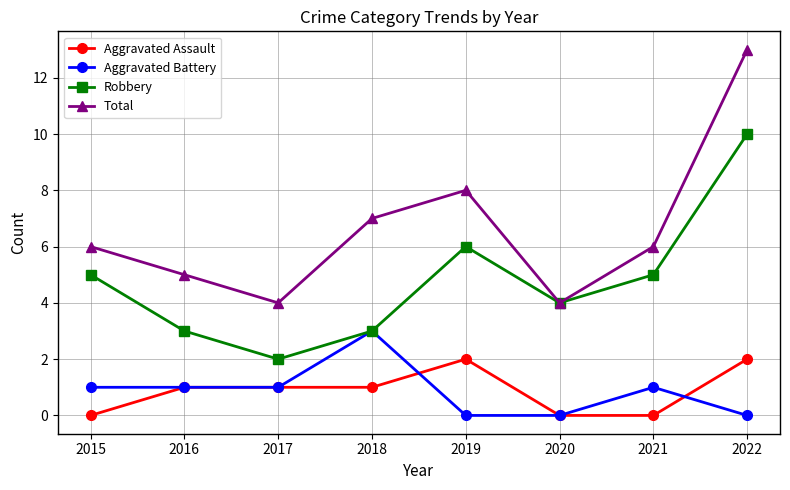

Which series has the widest spread of values?

Total